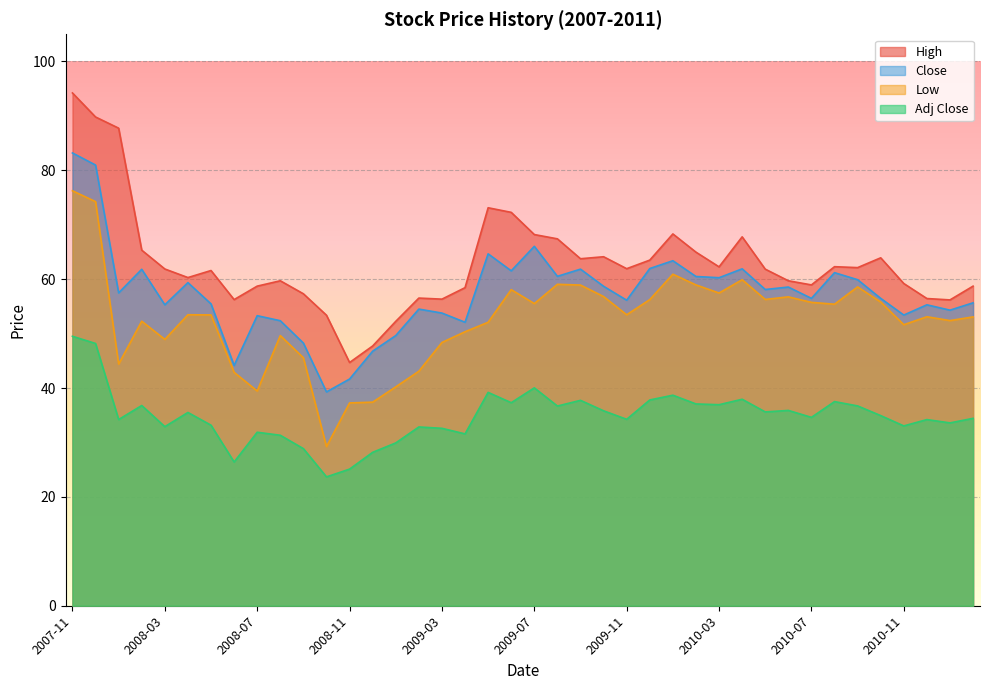

What is the minimum value shown in the chart?

23.7